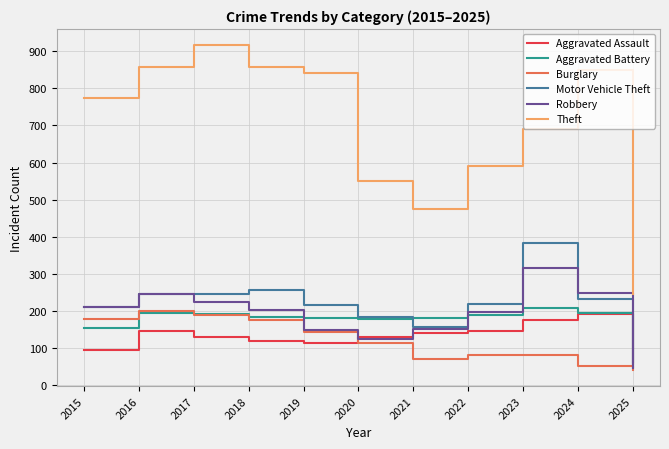

What is the spread (max minus min) of values at 2021?

403